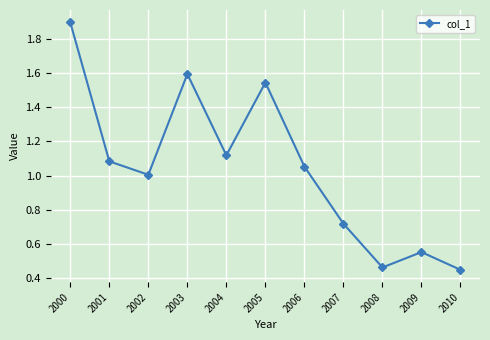

Does the chart have visible grid lines?

Yes